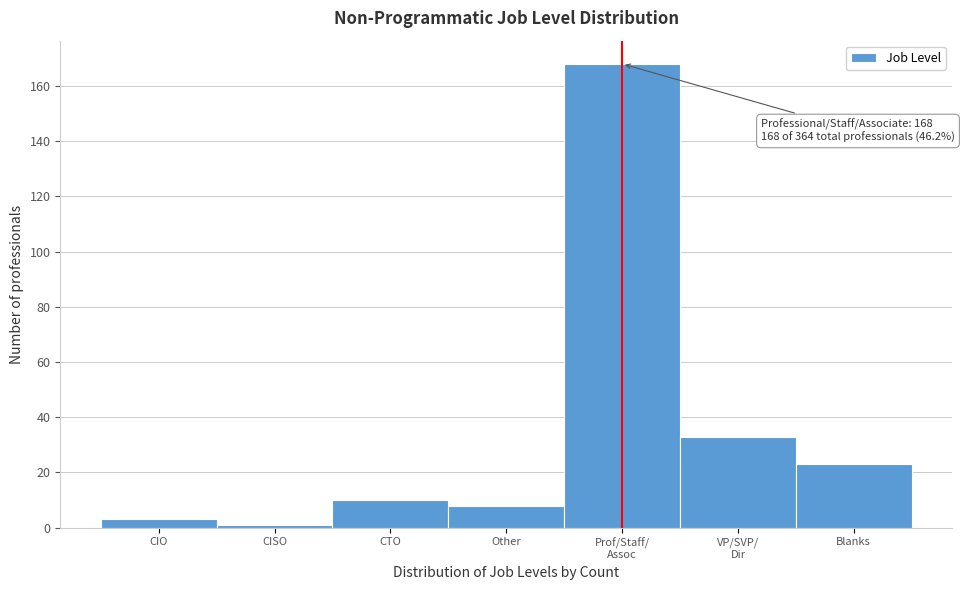

Reading left to right, what are all the values shown in this chart?

3	1	10	8	168	33	23